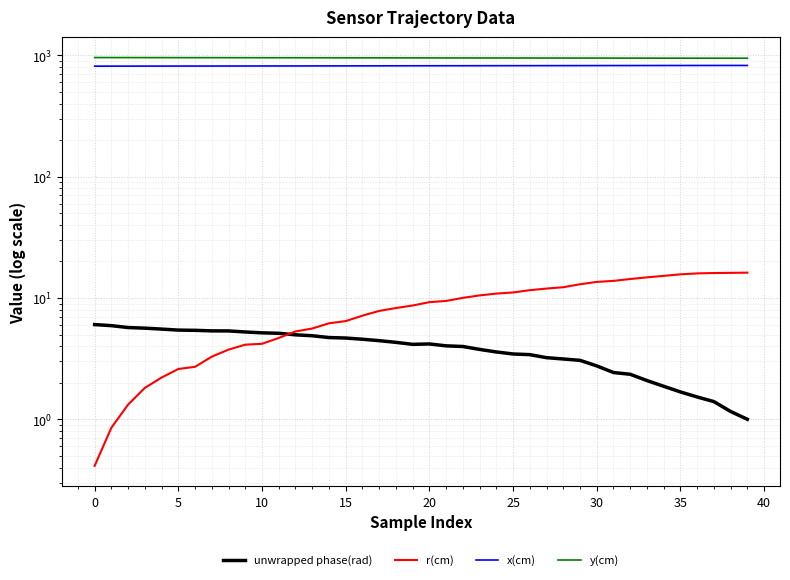

What is the lowest value of the y(cm) series?

947.7